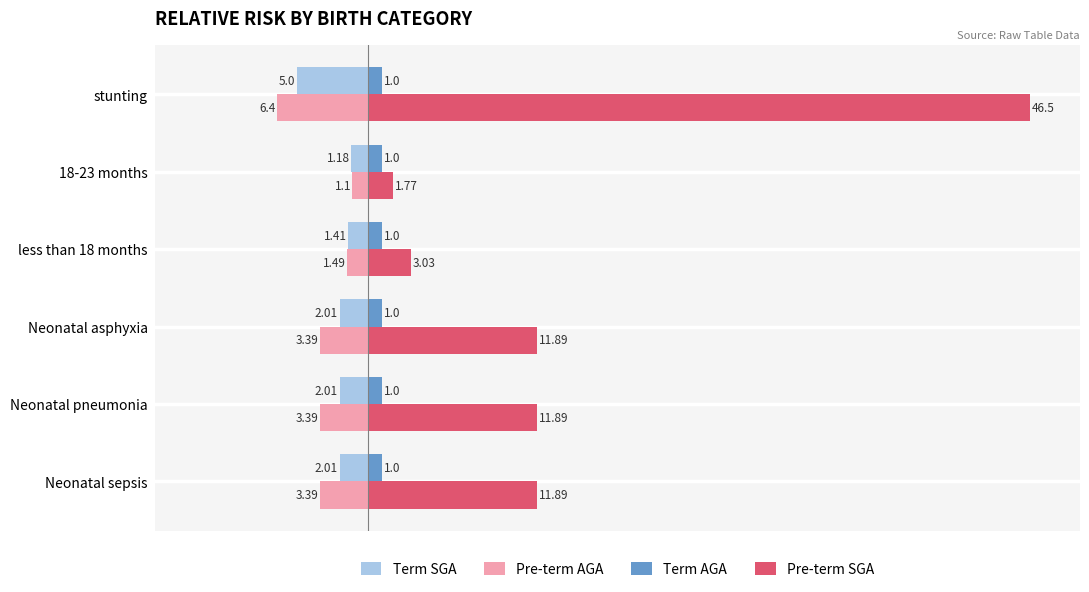

What is the difference between the second highest and minimum values in the Pre-term SGA series?

10.1